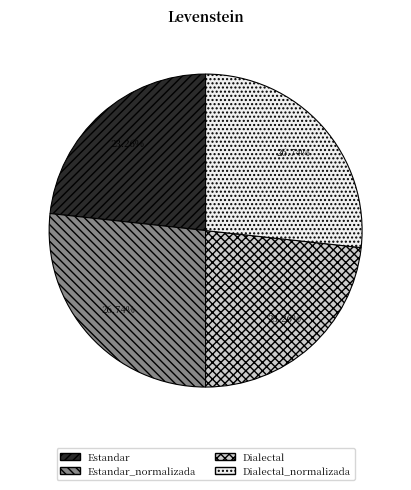

Does any single category account for the majority?

No